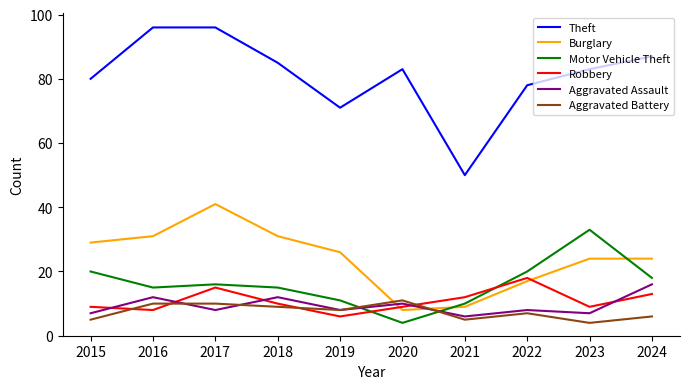

What is the total value across all series at 2022?

148